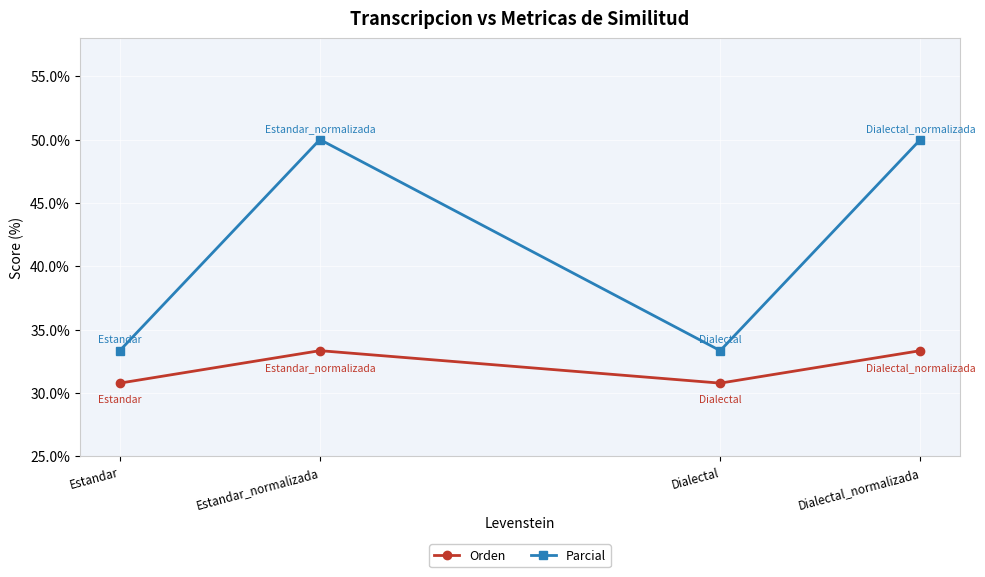

What is the difference between the maximum and minimum values in the Parcial series?

16.7